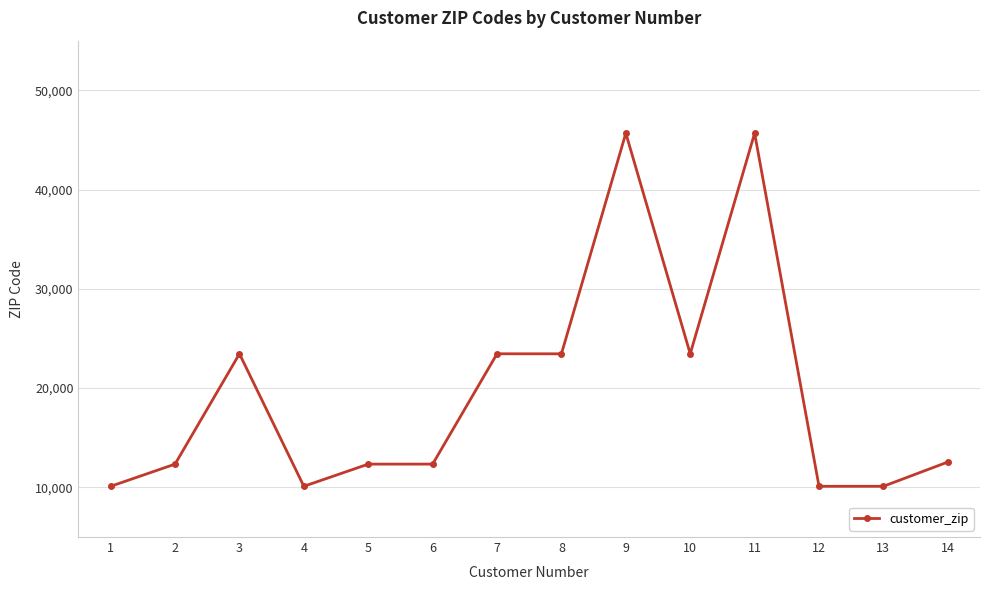

How many distinct data groups are displayed?

1